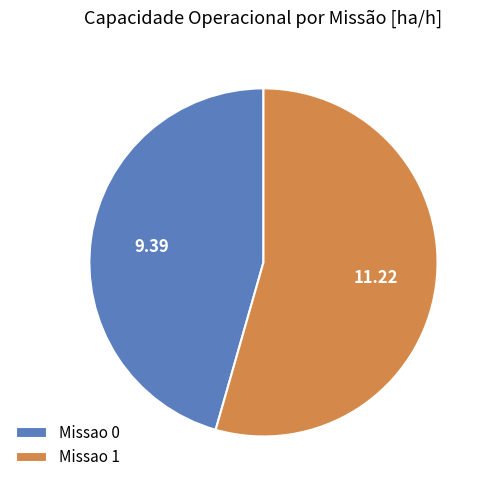

Is it true that Missao 1 is 54% of the pie?

True